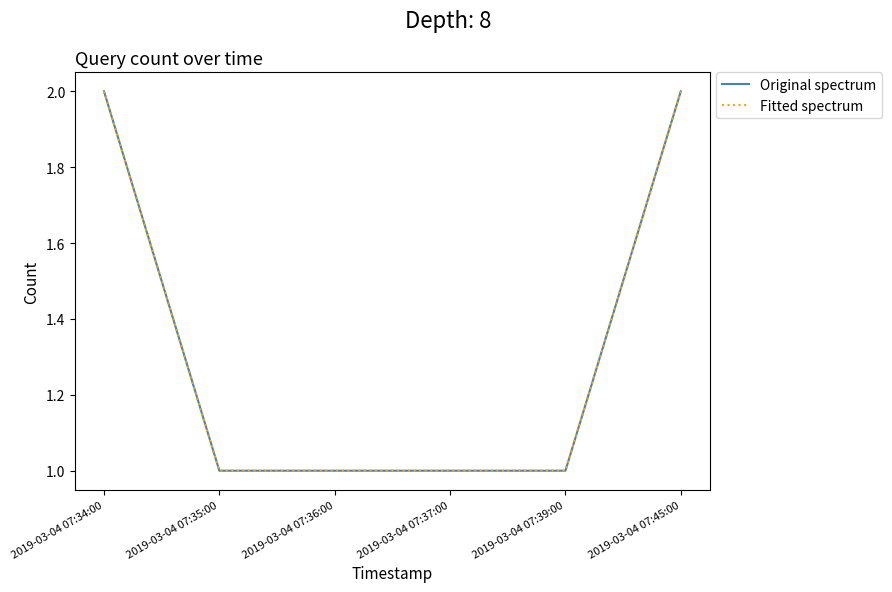

Does the chart display data point markers on the line(s)?

No